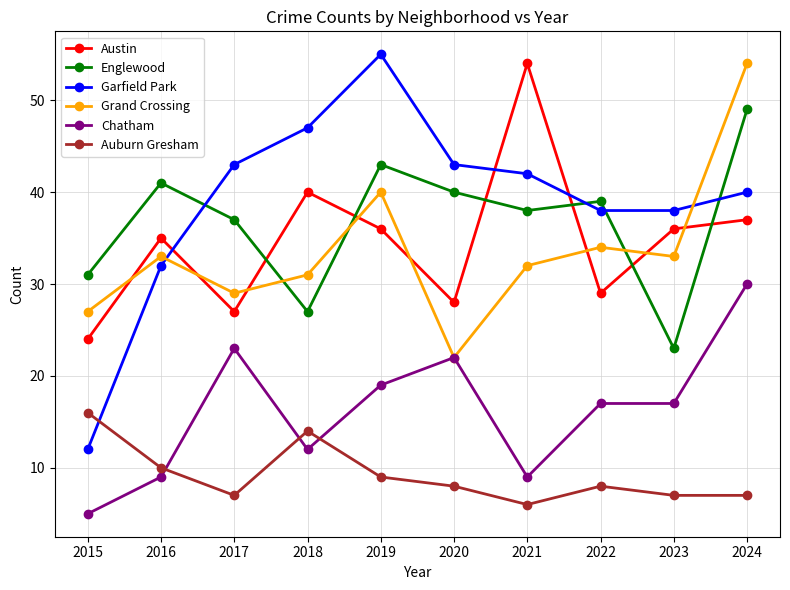

Reading left to right, what are all the values shown in this chart?

Austin: 2015=24	2016=35	2017=27	2018=40	2019=36	2020=28	2021=54	2022=29	2023=36	2024=37
Englewood: 2015=31	2016=41	2017=37	2018=27	2019=43	2020=40	2021=38	2022=39	2023=23	2024=49
Garfield Park: 2015=12	2016=32	2017=43	2018=47	2019=55	2020=43	2021=42	2022=38	2023=38	2024=40
Grand Crossing: 2015=27	2016=33	2017=29	2018=31	2019=40	2020=22	2021=32	2022=34	2023=33	2024=54
Chatham: 2015=5	2016=9	2017=23	2018=12	2019=19	2020=22	2021=9	2022=17	2023=17	2024=30
Auburn Gresham: 2015=16	2016=10	2017=7	2018=14	2019=9	2020=8	2021=6	2022=8	2023=7	2024=7